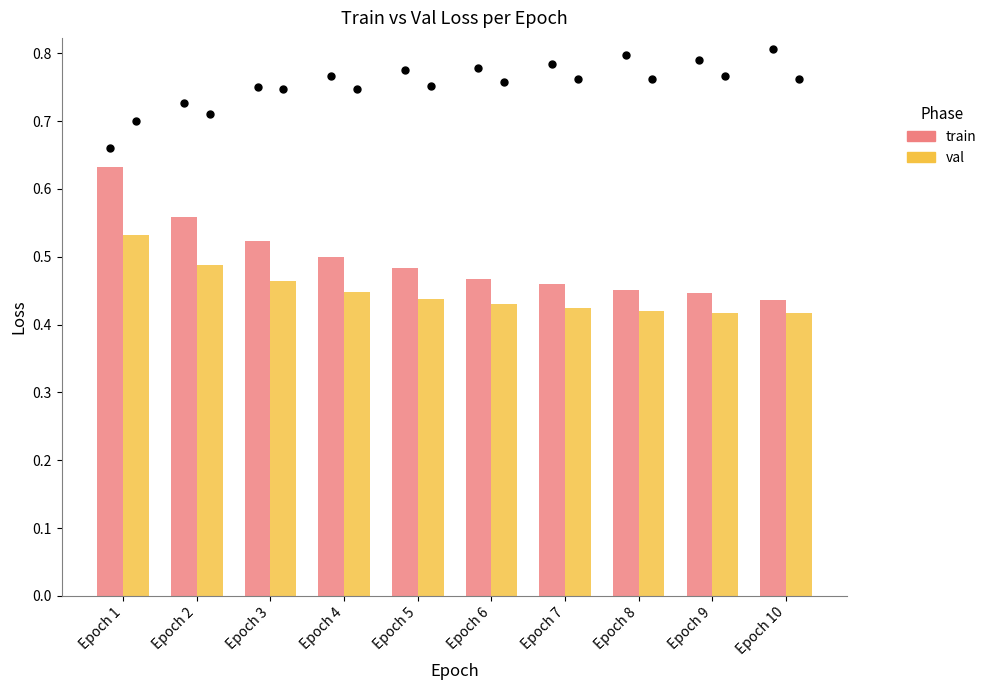

Is the value of val at Epoch 9 greater than the value of train at Epoch 9?

No